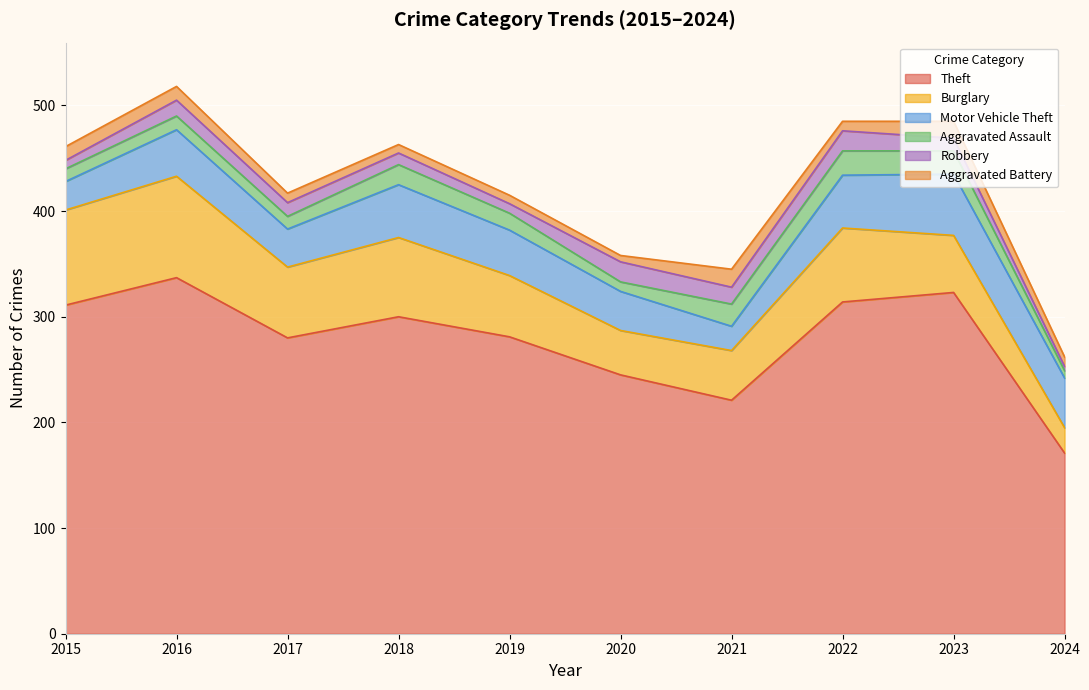

Which series changed the most between 2015 and 2016?

Theft